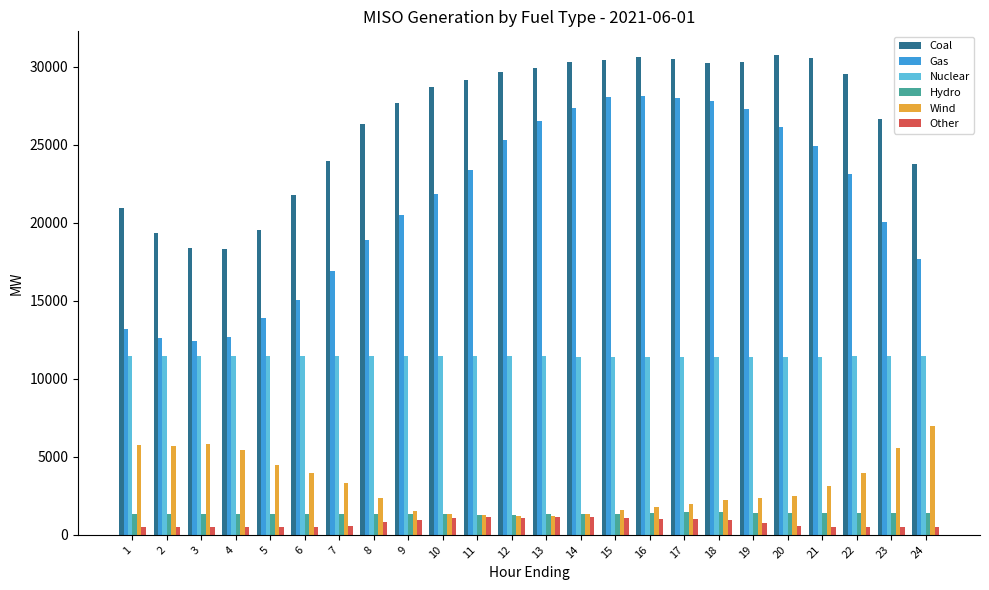

What is the highest value of the Coal series?

30730.6